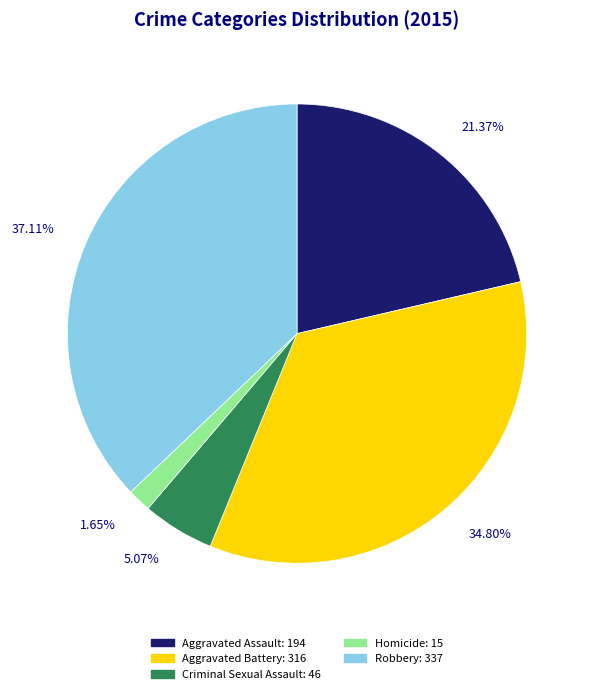

To the nearest percent, what percentage of the pie is Aggravated Battery?

35%